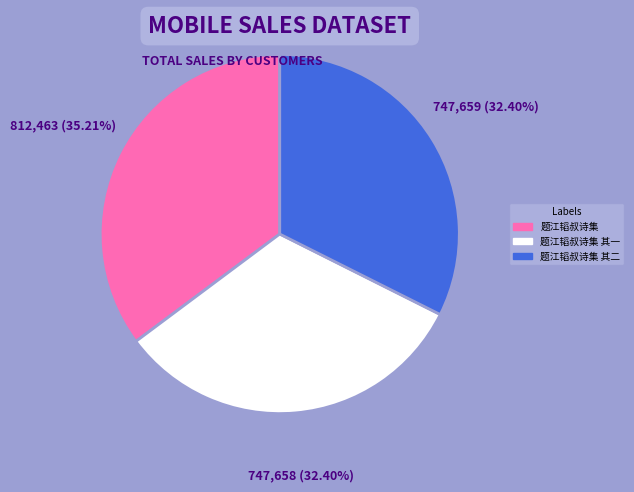

What is the largest slice in the pie chart?

题江韬叔诗集